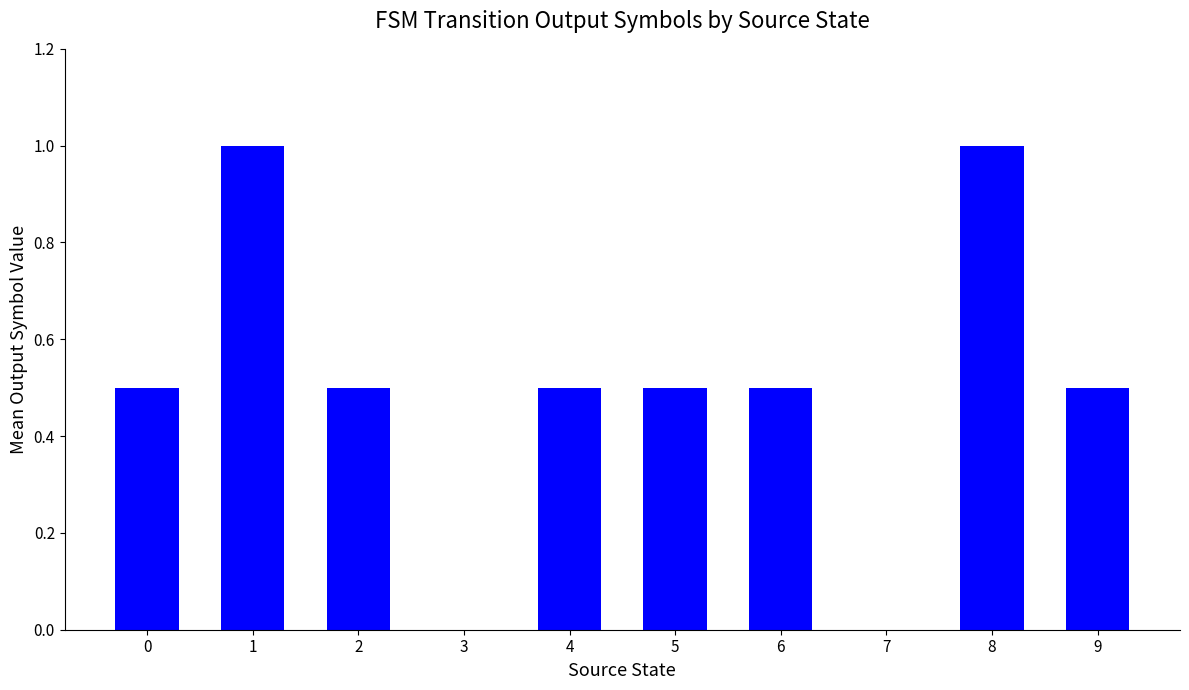

The value at 1 is 1.8. True or false?

False